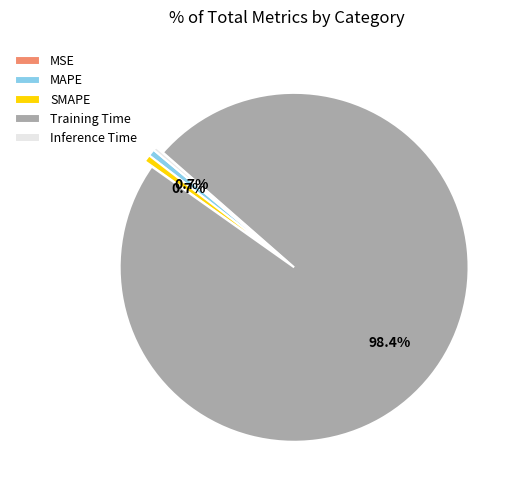

What portion of the pie excludes MAPE?

99.3%